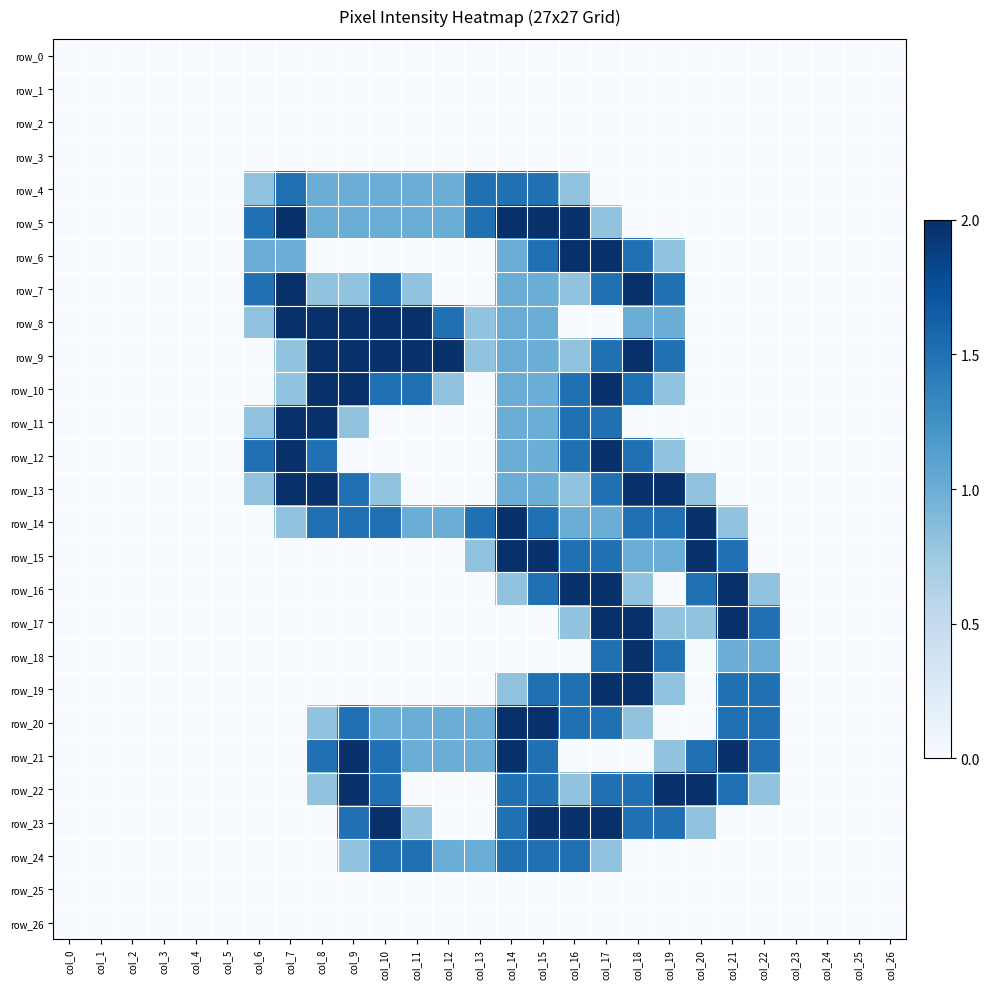

Which series has the widest spread of values?

row_5